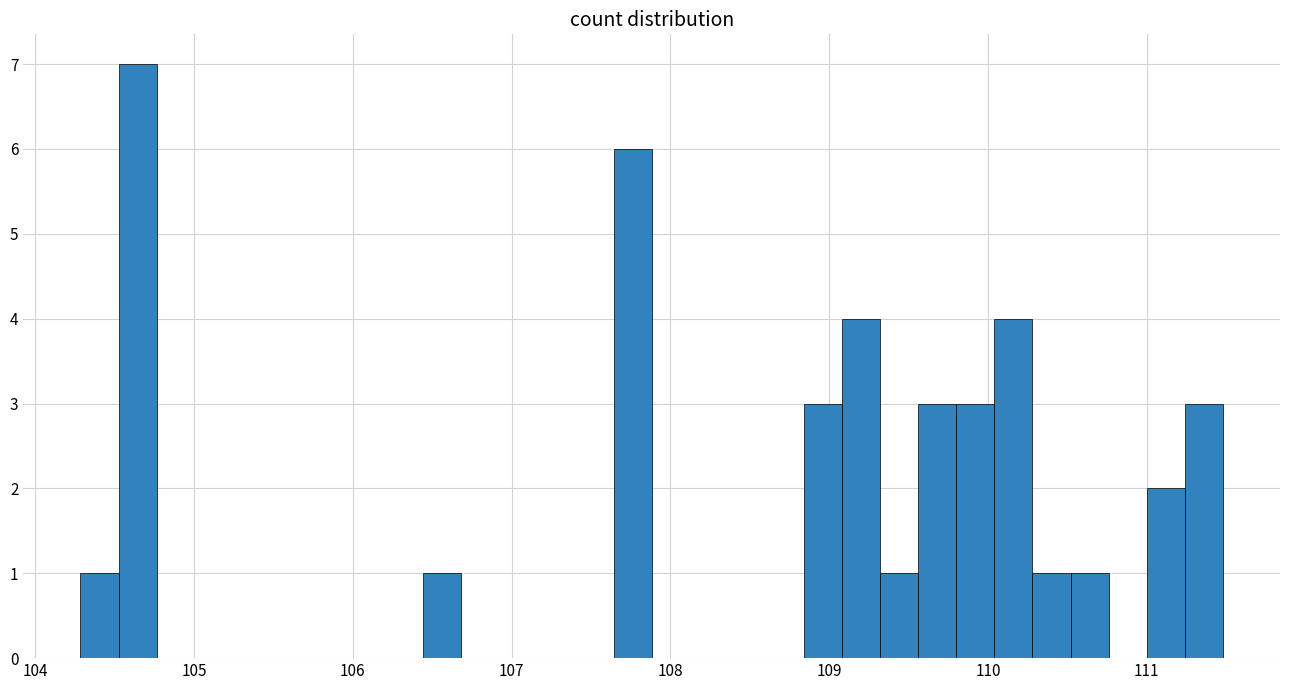

Read against the x-axis, roughly where is the centre of the tallest bar?

104.6